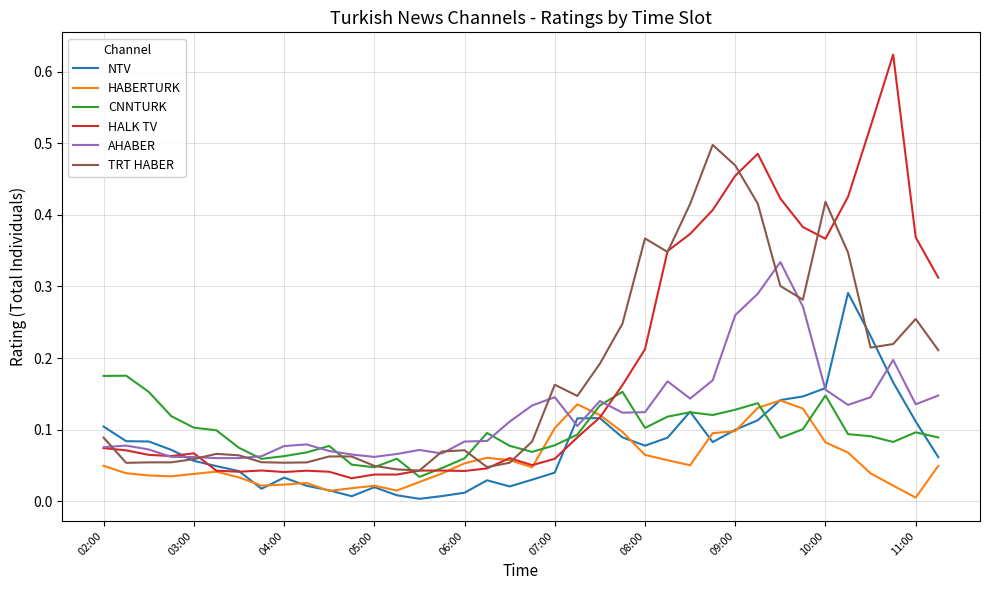

True or false: AHABER and HABERTURK intersect in this chart.

True